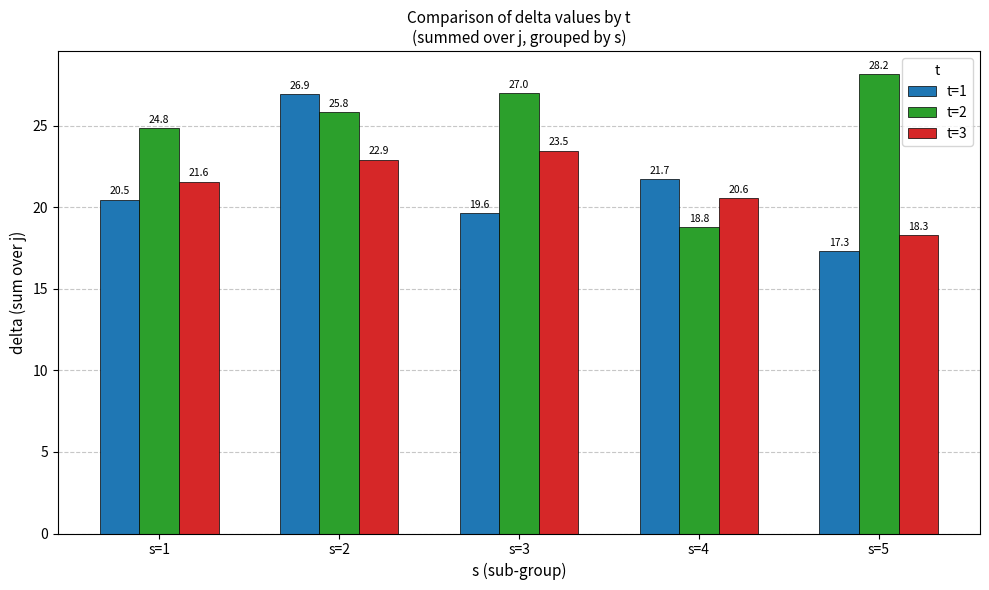

At s=5, list the series in order from smallest to largest.

t=1, t=3, t=2